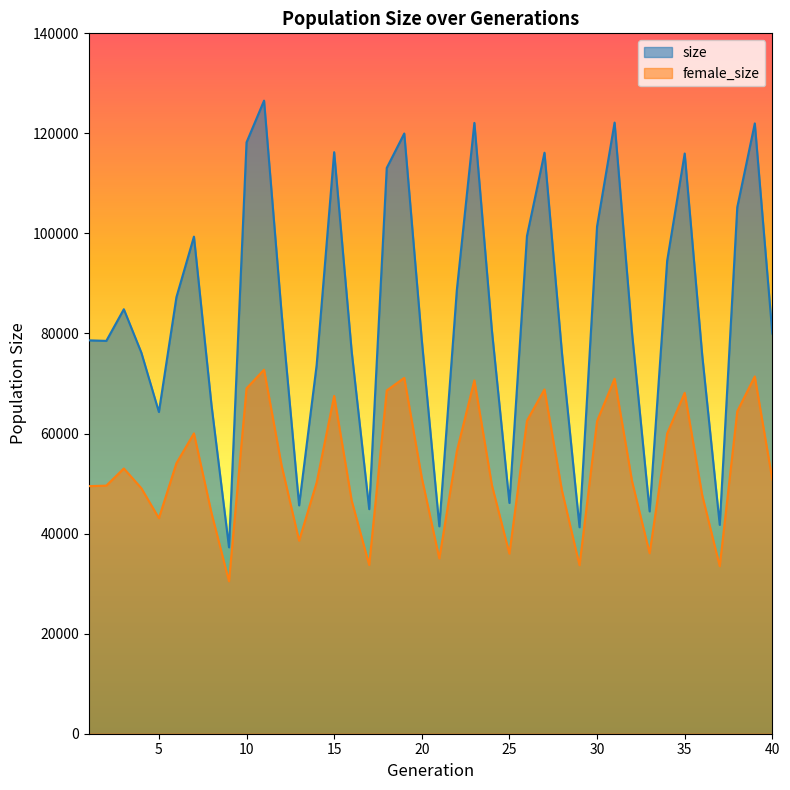

True or false: female_size has a value of 70954 at 31.

True